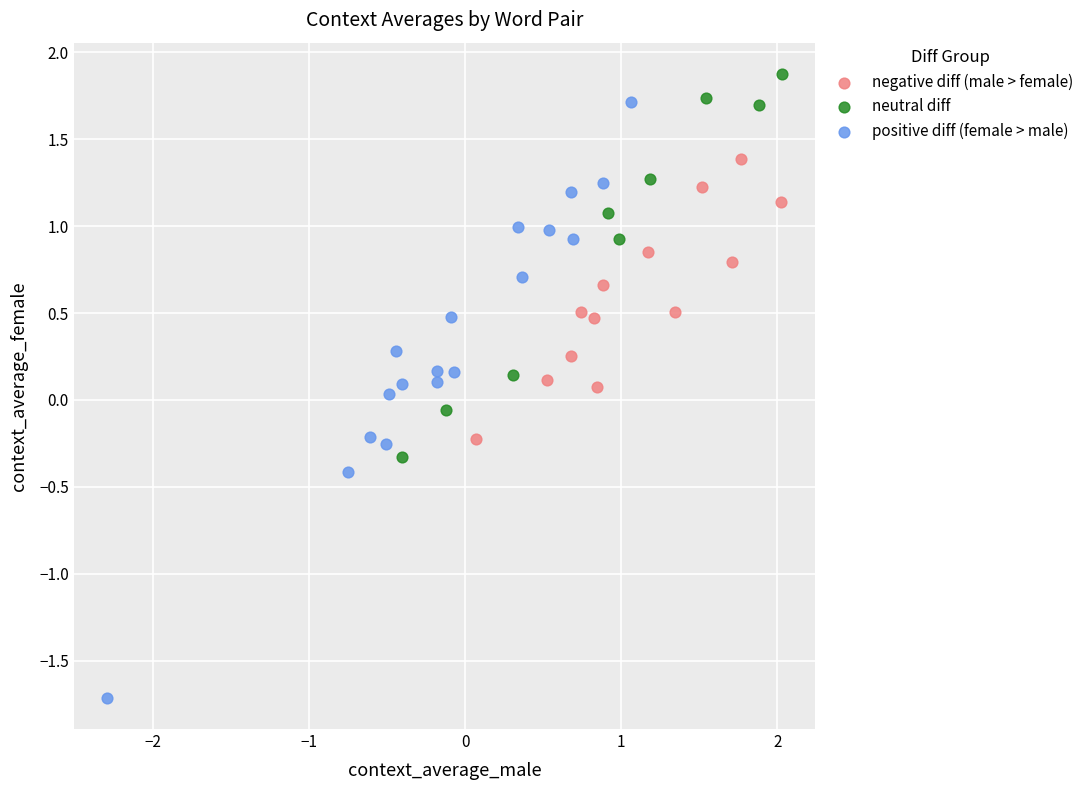

Which series has the widest spread of Y values?

positive diff (female > male)